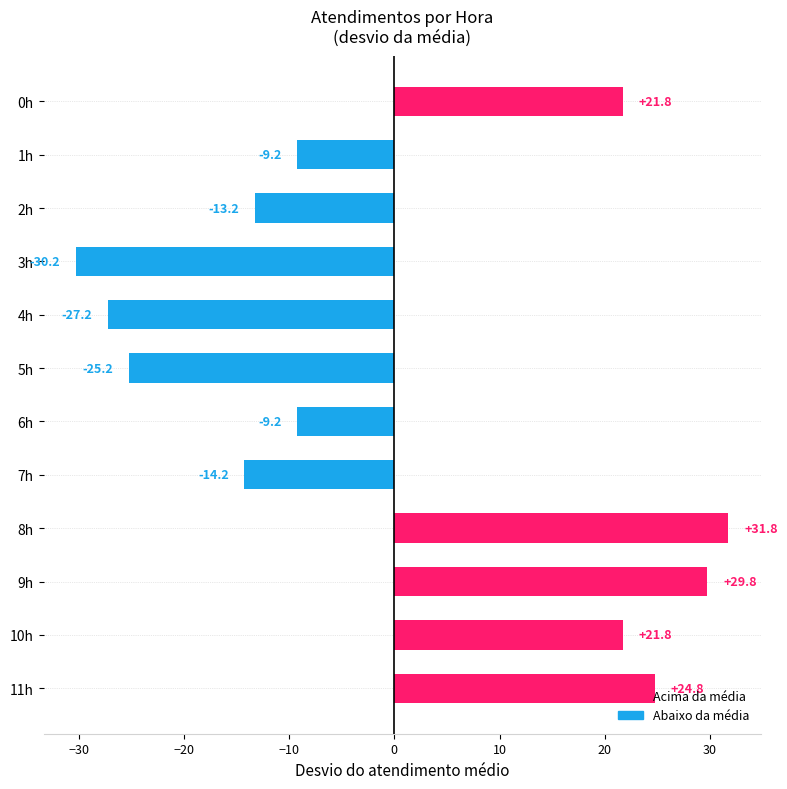

What is the value of the 3rd bar from the top?

-13.2